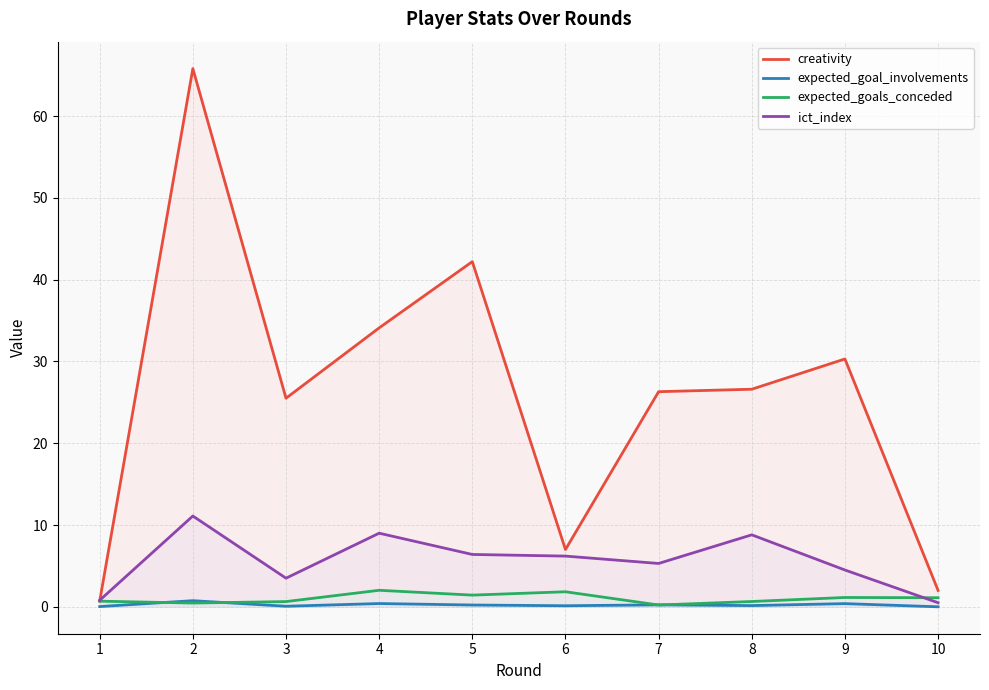

Reading left to right, what are all the values shown in this chart?

creativity: 0.7	65.8	25.5	34.1	42.2	7.0	26.3	26.6	30.3	2.0
expected_goal_involvements: 0.0	0.8	0.1	0.4	0.2	0.1	0.2	0.1	0.4	0.0
expected_goals_conceded: 0.7	0.5	0.6	2.0	1.4	1.8	0.2	0.7	1.1	1.1
ict_index: 0.8	11.1	3.5	9.0	6.4	6.2	5.3	8.8	4.5	0.5